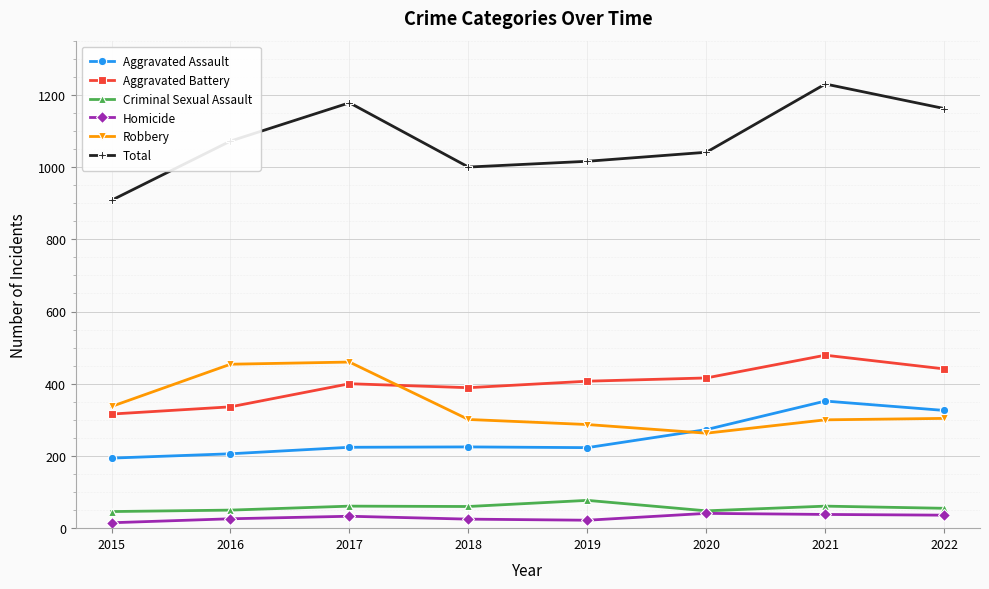

True or false: Criminal Sexual Assault and Total intersect in this chart.

False